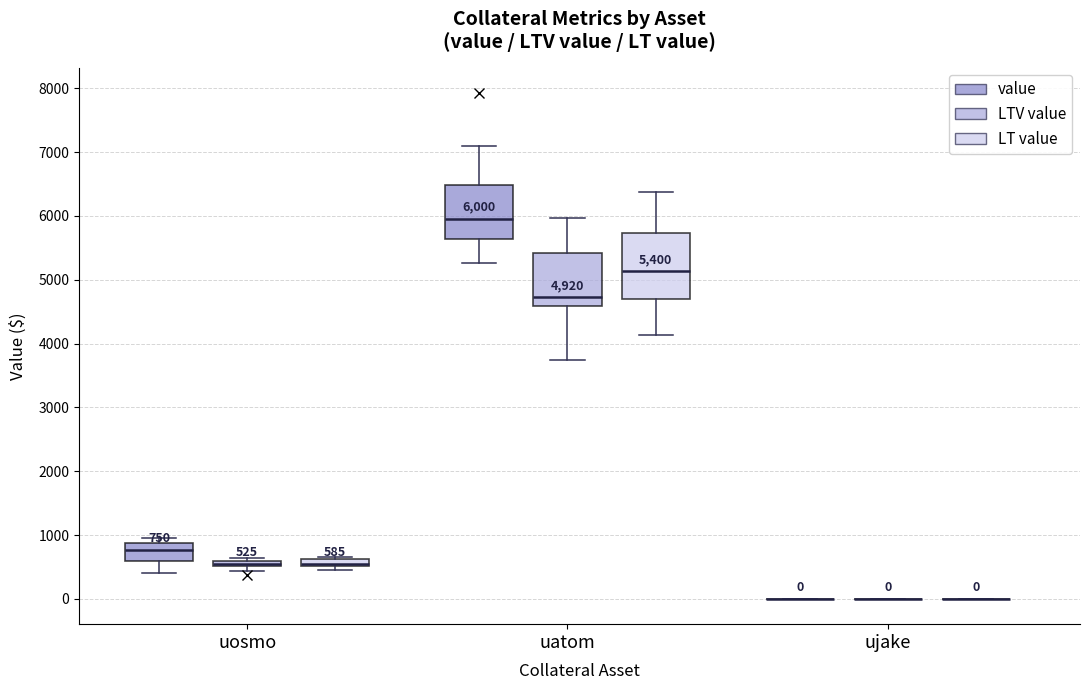

Comparing the boxes themselves (not the whiskers), which one is the tallest?

uatom (LT value)